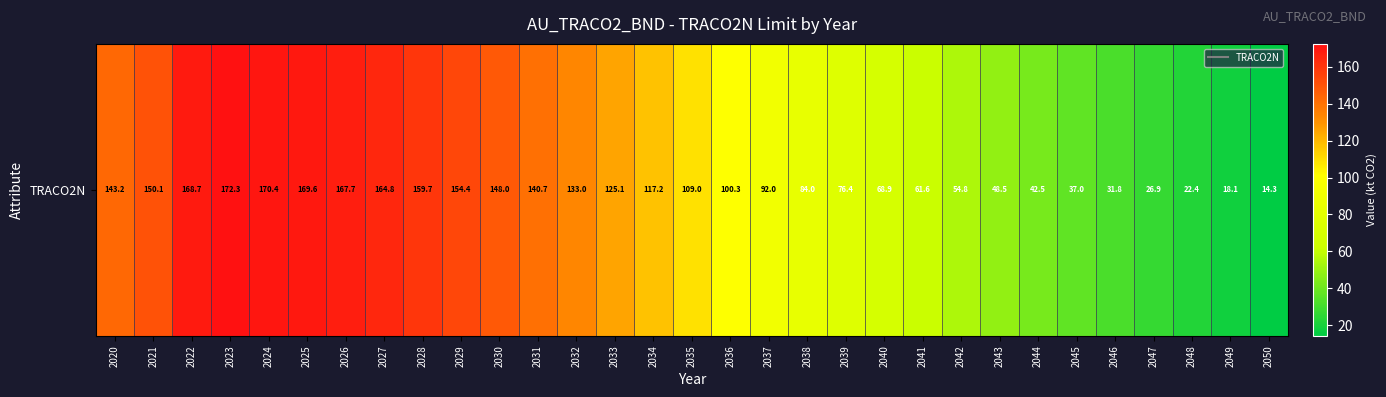

Which category has the highest value across all series?

2023